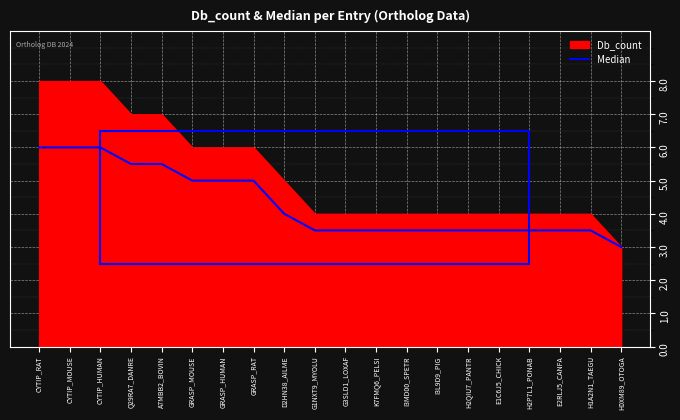

List the labels in order of value, largest first.

CYTIP_RAT, CYTIP_MOUSE, CYTIP_HUMAN, Q29RA7_DANRE, A7MBB2_BOVIN, GRASP_MOUSE, GRASP_HUMAN, GRASP_RAT, D2HN38_AILME, G1NXT9_MYOLU, G3SLD1_LOXAF, K7FMQ6_PELSI, I3MD00_SPETR, I3L9D9_PIG, H2QIU7_PANTR, E1C6J5_CHICK, H2P7L1_PONAB, E2RLJ5_CANFA, H1A2N1_TAEGU, H0XM89_OTOGA